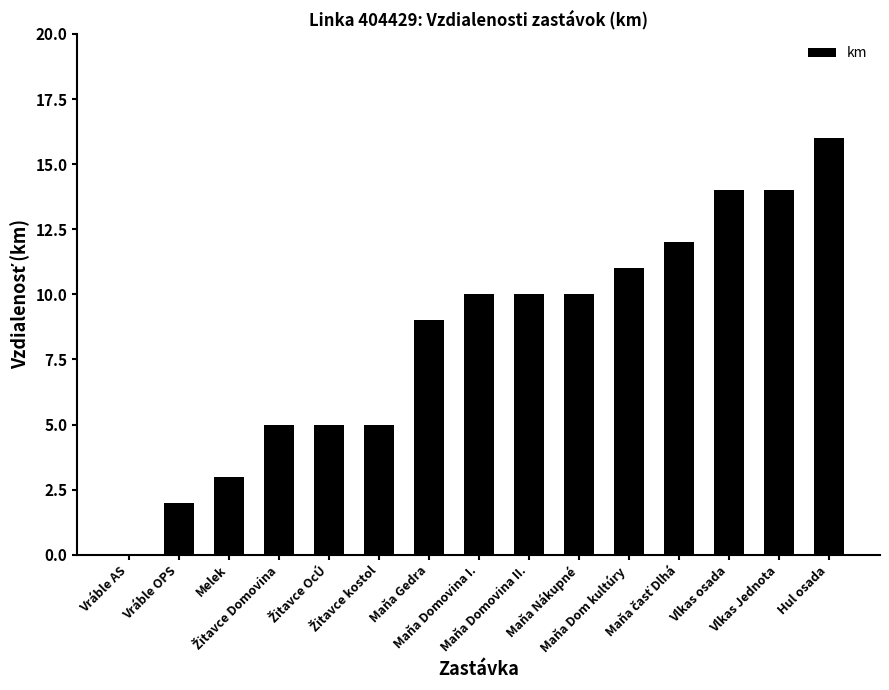

How many values are above zero?

14